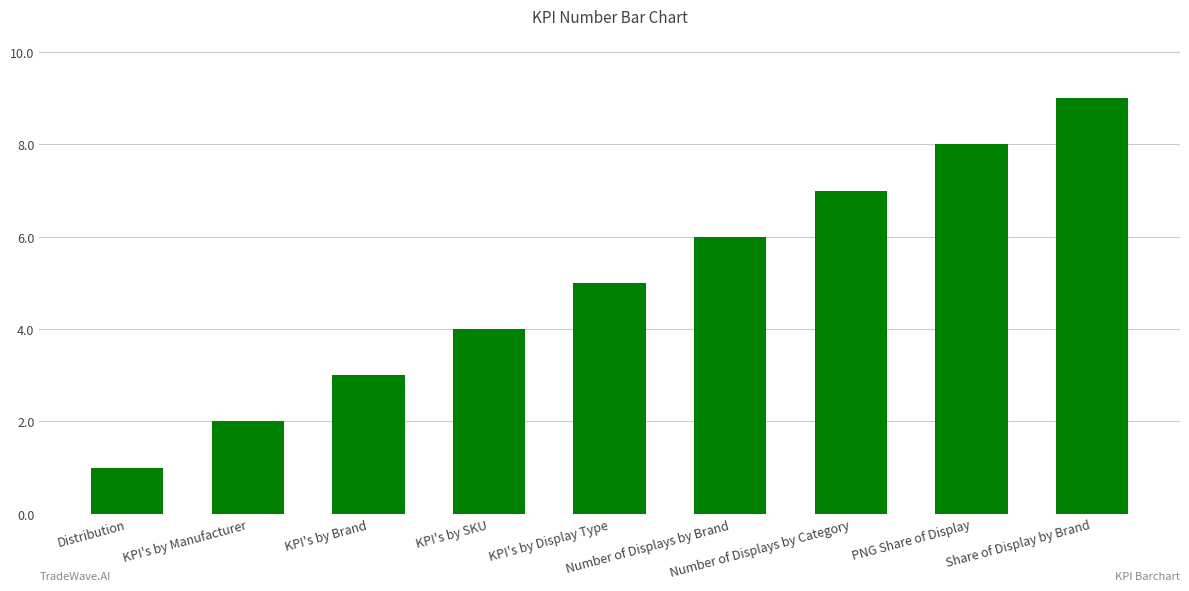

Which has a higher value, Number of Displays by Category or KPI's by Manufacturer?

Number of Displays by Category